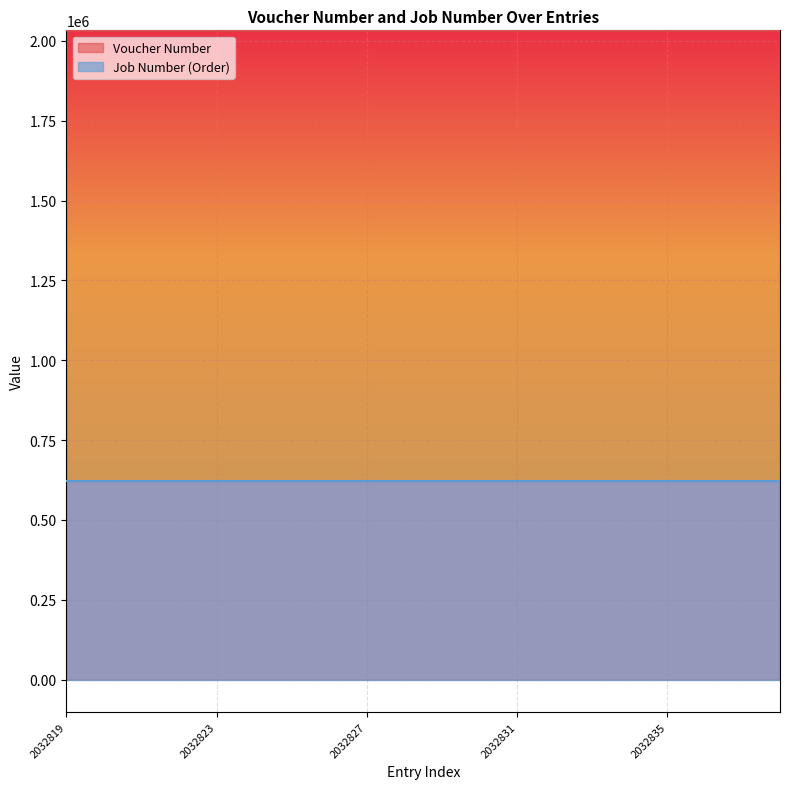

Which category has the highest value across all series?

2032838